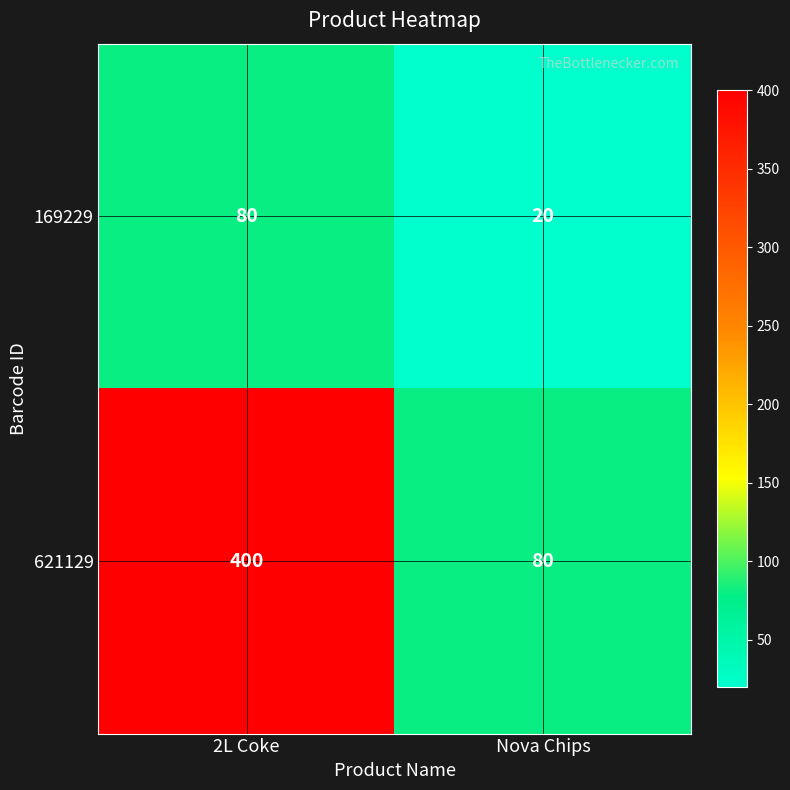

Read the 169229 value at 2L Coke, to the nearest 5.

80